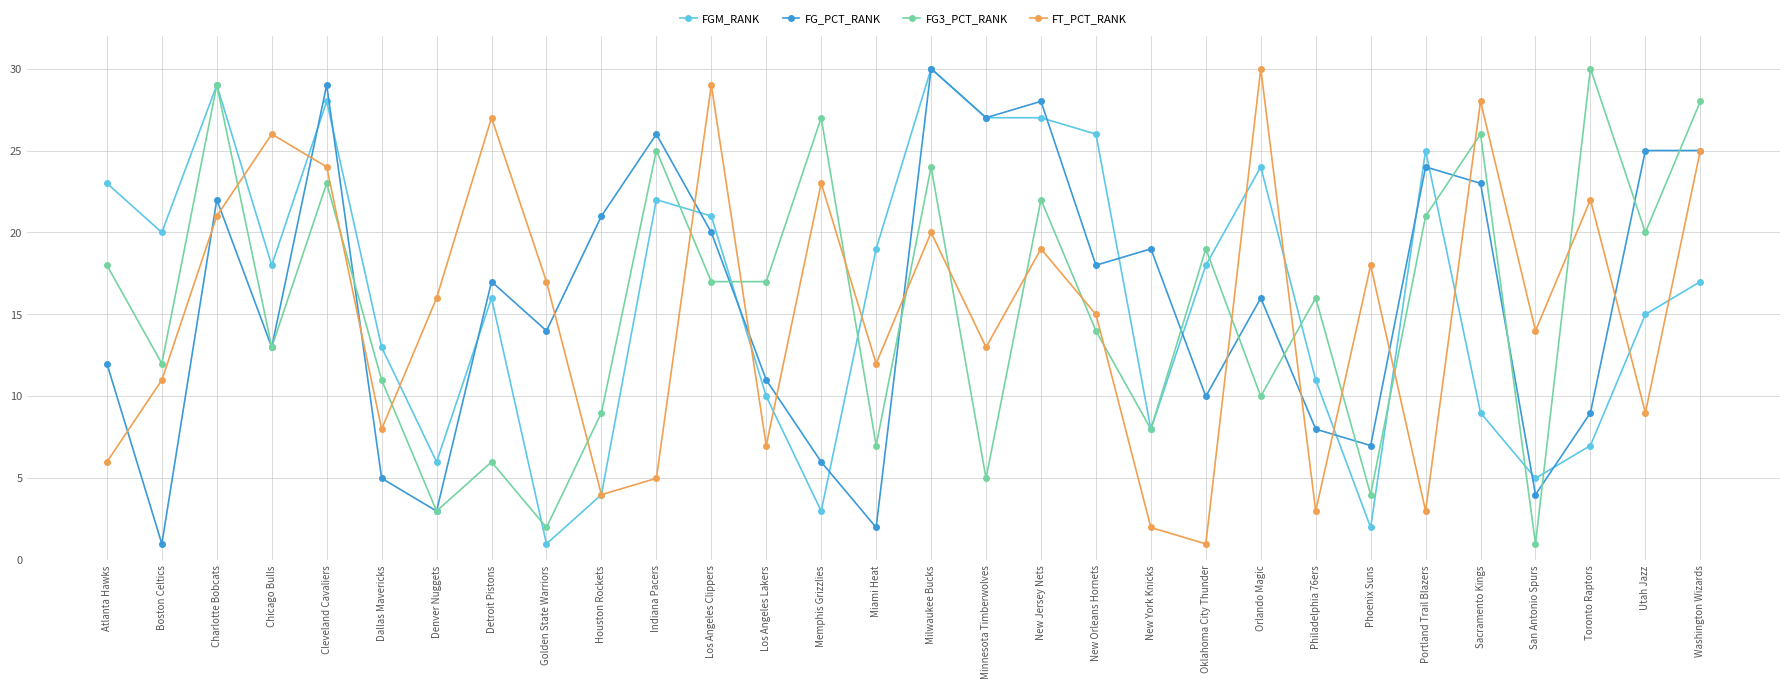

What is the difference between the maximum and minimum values in the FG_PCT_RANK series?

29